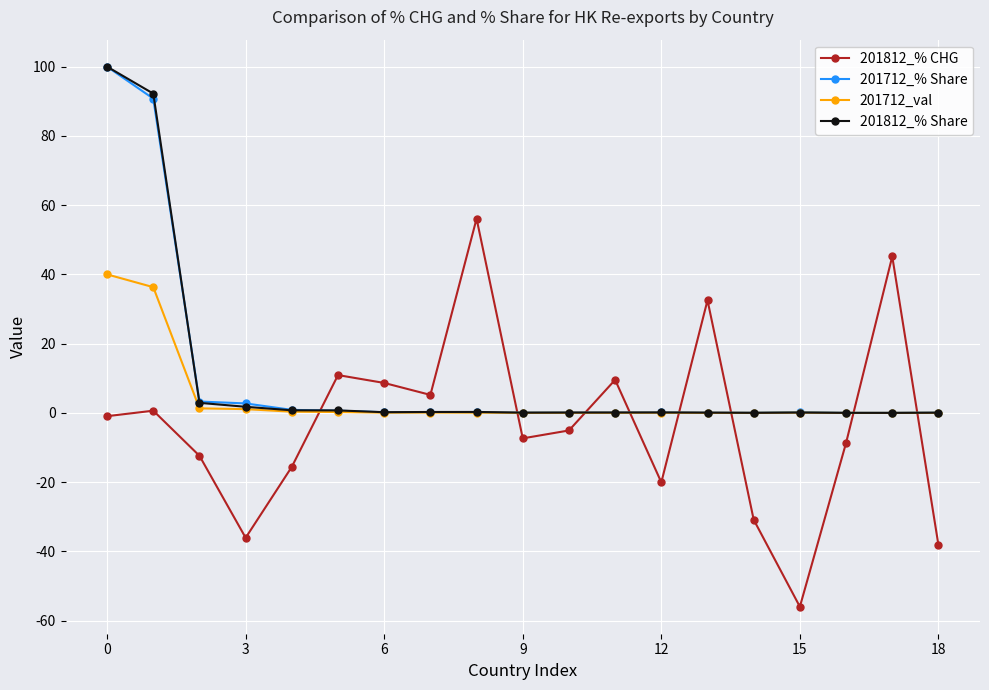

How many data points does each series have?

19